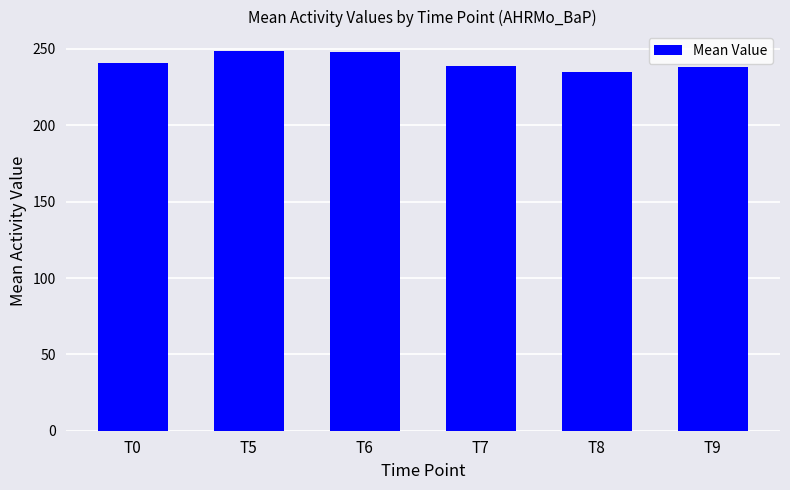

Are the bars grouped side by side (vs. stacked)?

No